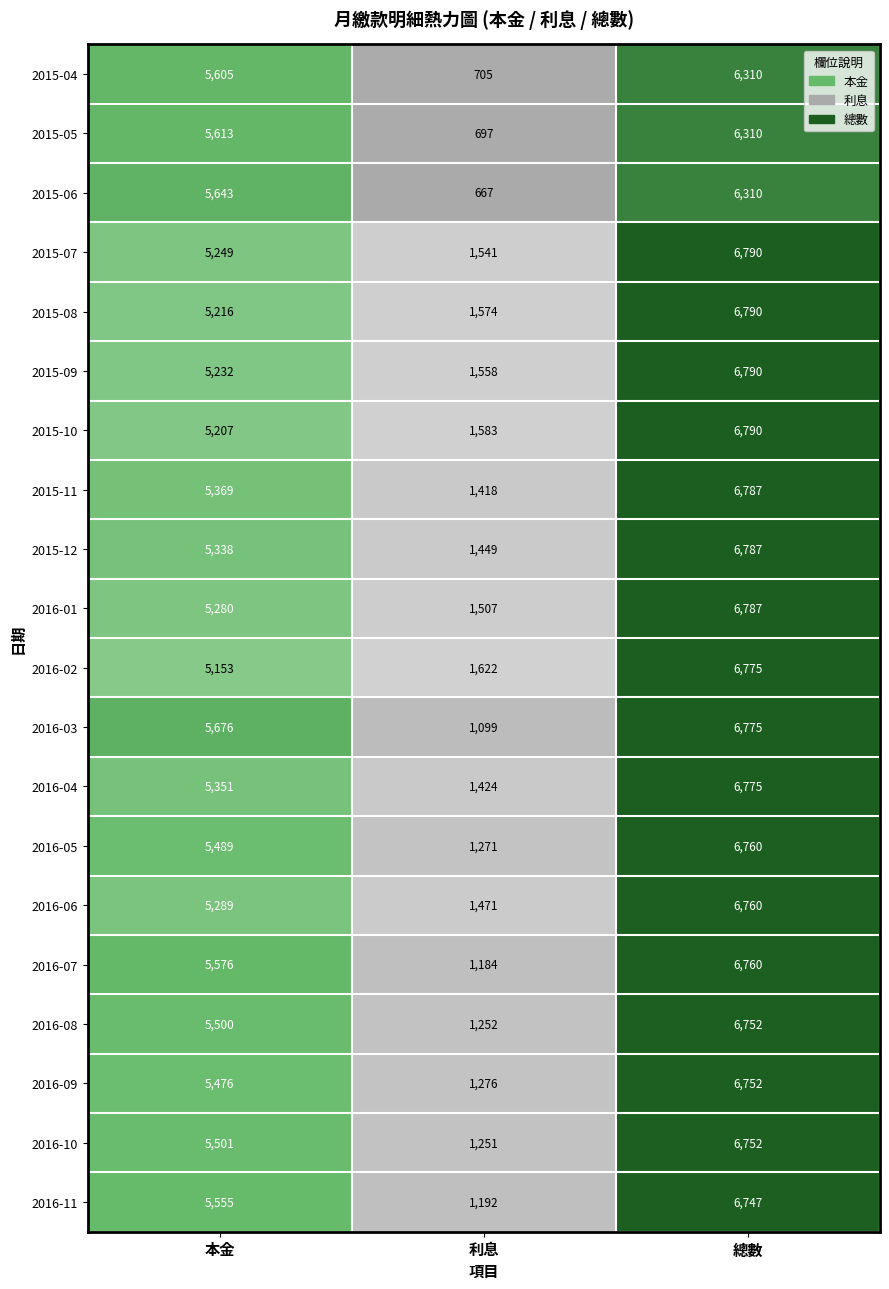

List the labels in order of 2016-04 value, largest first.

總數, 本金, 利息